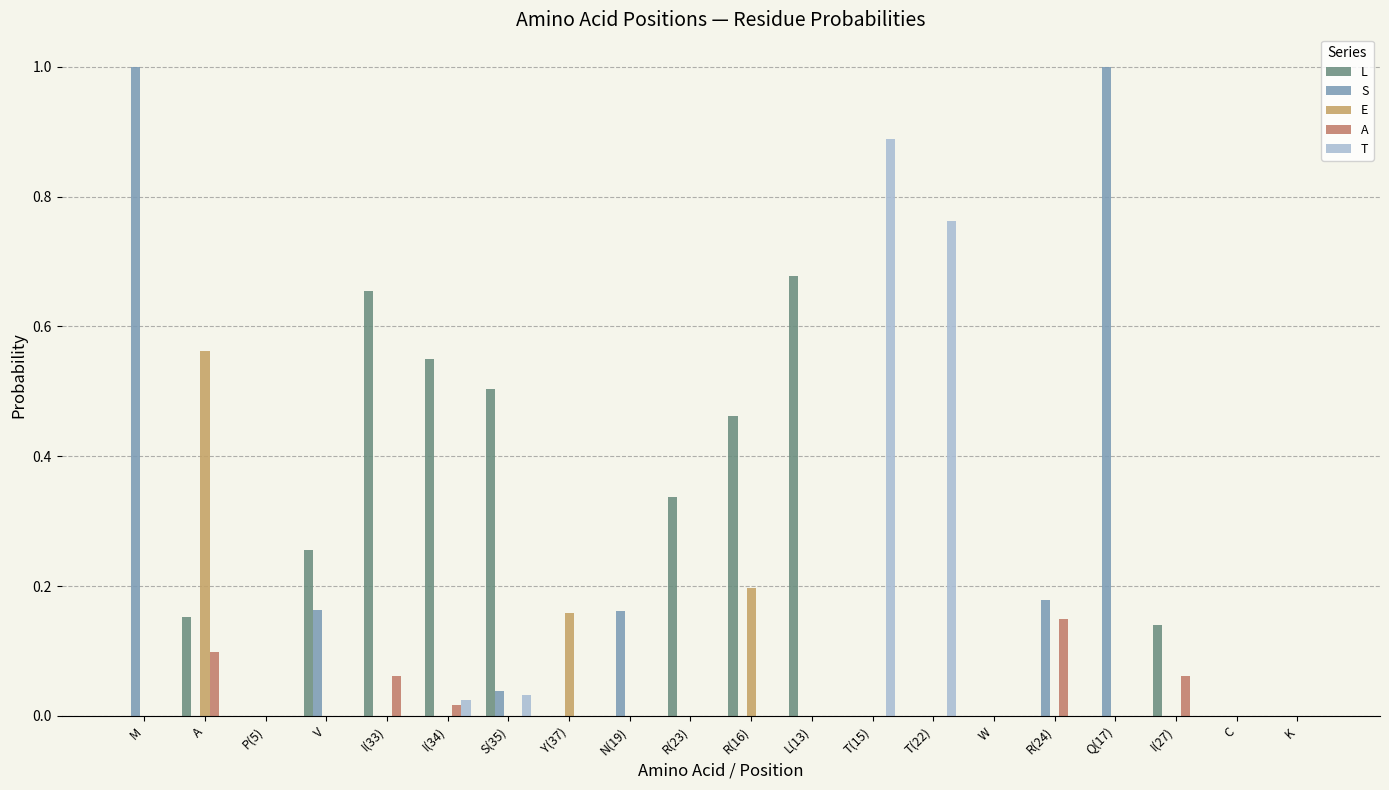

Reading left to right, list all the values displayed in this chart.

L: M=0.0	A=0.2	P(5)=0.0	V=0.3	I(33)=0.7	I(34)=0.6	S(35)=0.5	Y(37)=0.0	N(19)=0.0	R(23)=0.3	R(16)=0.5	L(13)=0.7	T(15)=0.0	T(22)=0.0	W=0.0	R(24)=0.0	Q(17)=0.0	I(27)=0.1	C=0.0	K=0.0
S: M=1.0	A=0.0	P(5)=0.0	V=0.2	I(33)=0.0	I(34)=0.0	S(35)=0.0	Y(37)=0.0	N(19)=0.2	R(23)=0.0	R(16)=0.0	L(13)=0.0	T(15)=0.0	T(22)=0.0	W=0.0	R(24)=0.2	Q(17)=1.0	I(27)=0.0	C=0.0	K=0.0
E: M=0.0	A=0.6	P(5)=0.0	V=0.0	I(33)=0.0	I(34)=0.0	S(35)=0.0	Y(37)=0.2	N(19)=0.0	R(23)=0.0	R(16)=0.2	L(13)=0.0	T(15)=0.0	T(22)=0.0	W=0.0	R(24)=0.0	Q(17)=0.0	I(27)=0.0	C=0.0	K=0.0
A: M=0.0	A=0.1	P(5)=0.0	V=0.0	I(33)=0.1	I(34)=0.0	S(35)=0.0	Y(37)=0.0	N(19)=0.0	R(23)=0.0	R(16)=0.0	L(13)=0.0	T(15)=0.0	T(22)=0.0	W=0.0	R(24)=0.1	Q(17)=0.0	I(27)=0.1	C=0.0	K=0.0
T: M=0.0	A=0.0	P(5)=0.0	V=0.0	I(33)=0.0	I(34)=0.0	S(35)=0.0	Y(37)=0.0	N(19)=0.0	R(23)=0.0	R(16)=0.0	L(13)=0.0	T(15)=0.9	T(22)=0.8	W=0.0	R(24)=0.0	Q(17)=0.0	I(27)=0.0	C=0.0	K=0.0